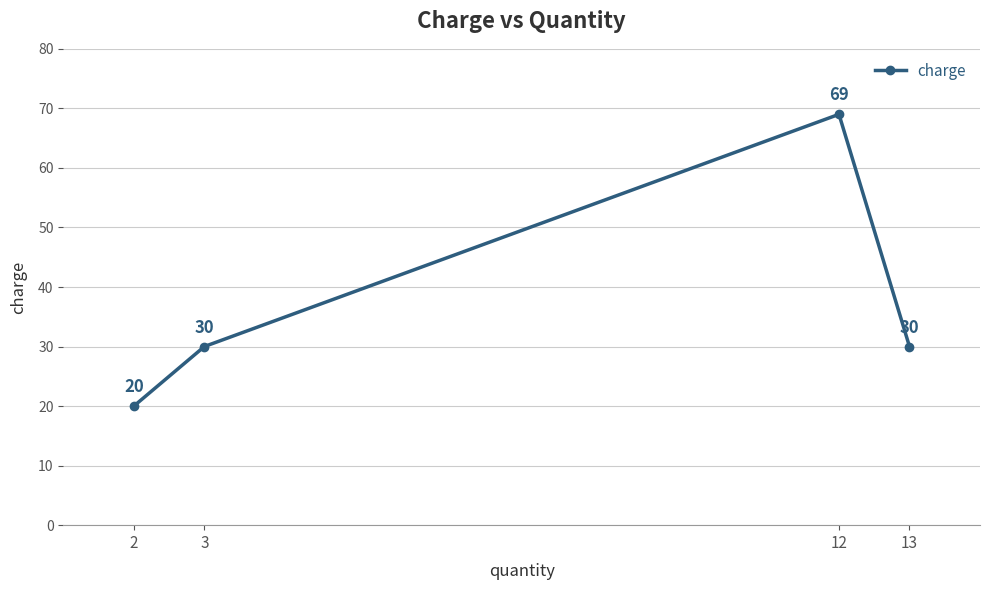

What is the approximate value at 3, to the nearest 5?

30